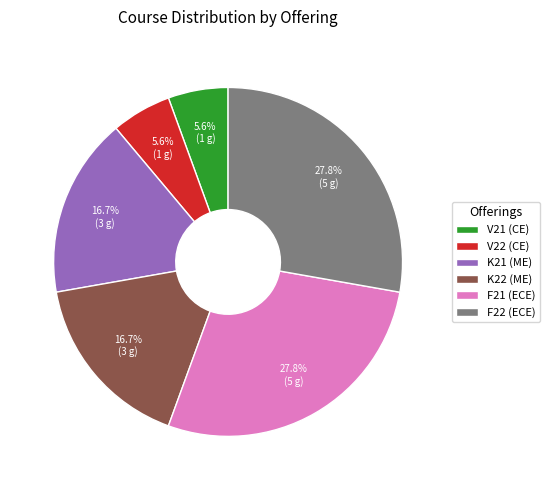

Do K22 (ME) and K21 (ME) together represent more than half of the pie?

No